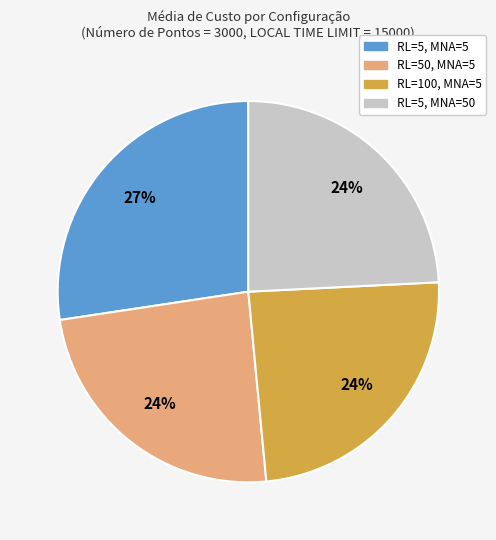

What is the ratio of the value at RL=5, MNA=50 to the value at RL=50, MNA=5?

1.0